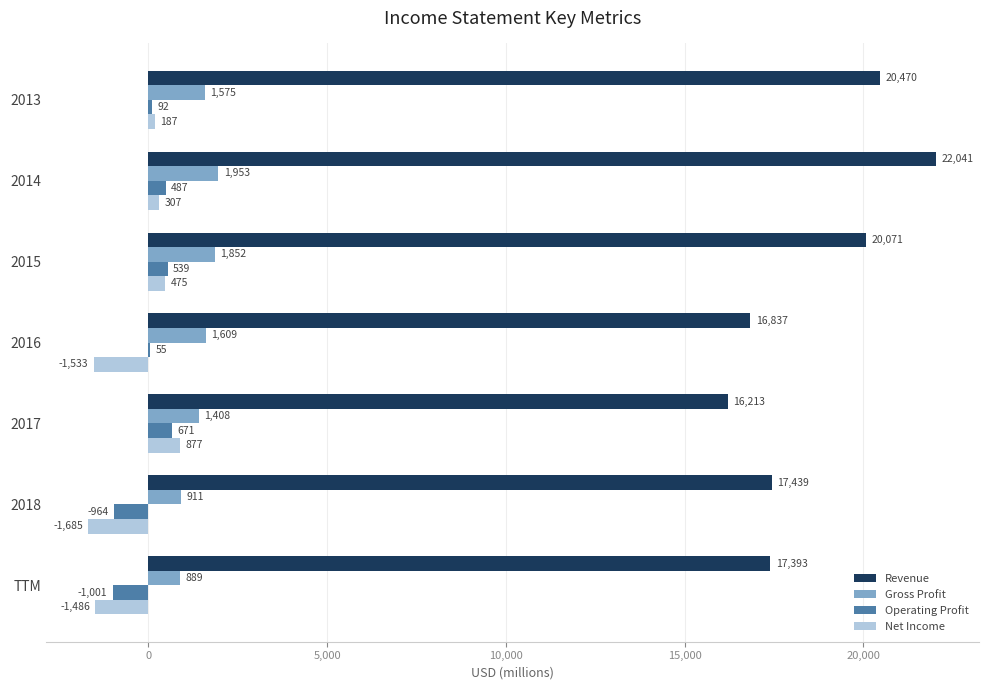

What are all the series names shown in the legend?

Revenue, Gross Profit, Operating Profit, Net Income